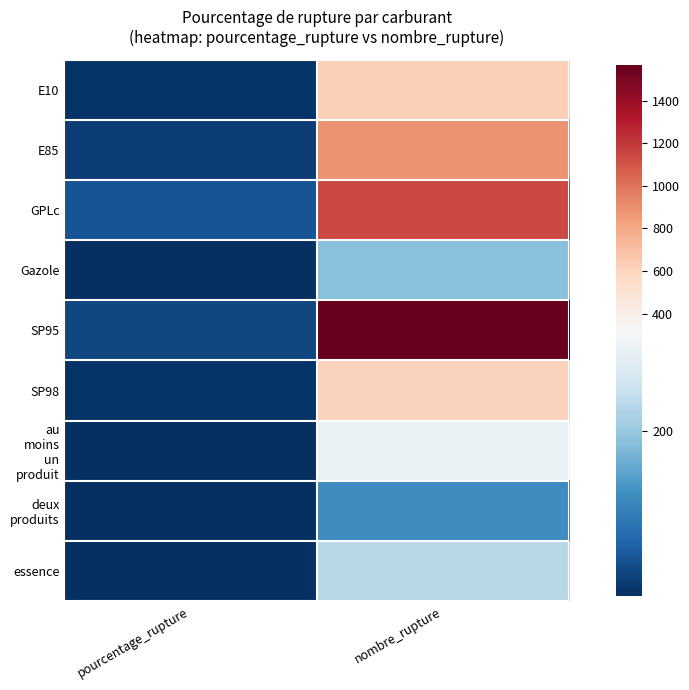

What is the total value across all series at pourcentage_rupture?

120.6